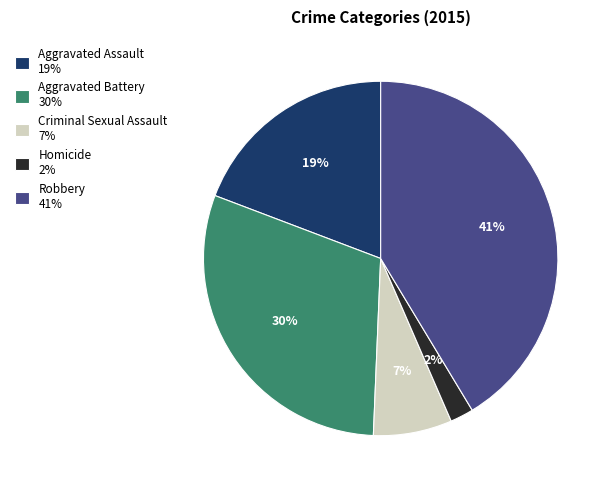

To the nearest percent, what percentage of the pie is Homicide?

2%